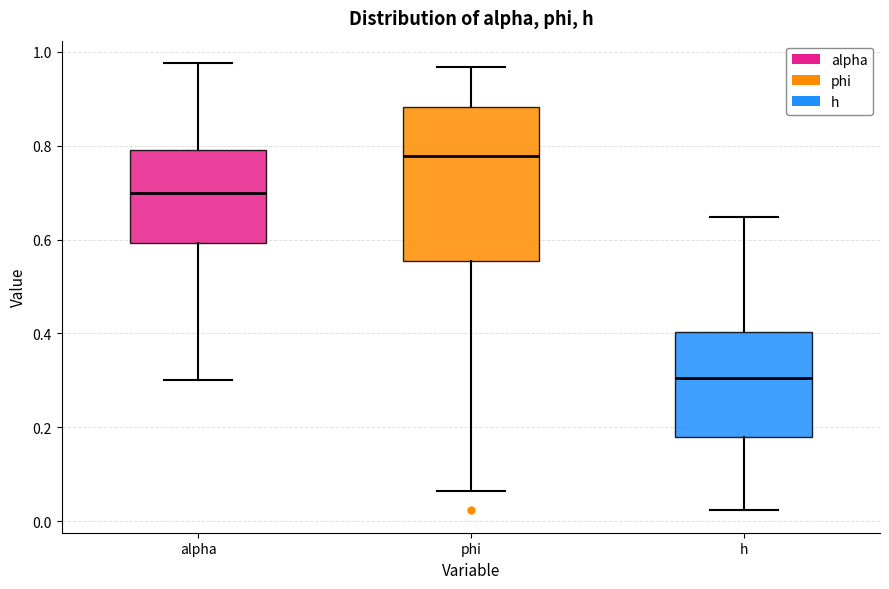

Where is the lower edge of the box for phi on the y-axis? The values are not printed on the chart, so give them approximately, as read against the axis.

0.56